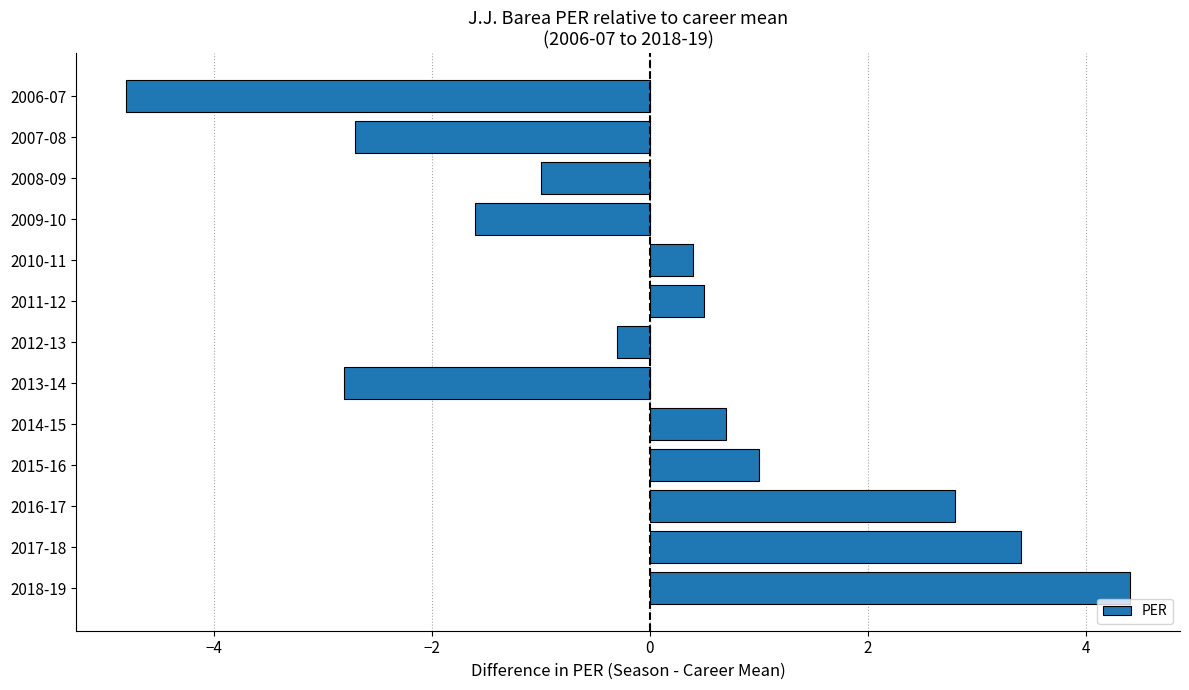

Reading top to bottom, list all the values displayed in this chart.

2006-07=-4.8	2007-08=-2.7	2008-09=-1.0	2009-10=-1.6	2010-11=0.4	2011-12=0.5	2012-13=-0.3	2013-14=-2.8	2014-15=0.7	2015-16=1.0	2016-17=2.8	2017-18=3.4	2018-19=4.4